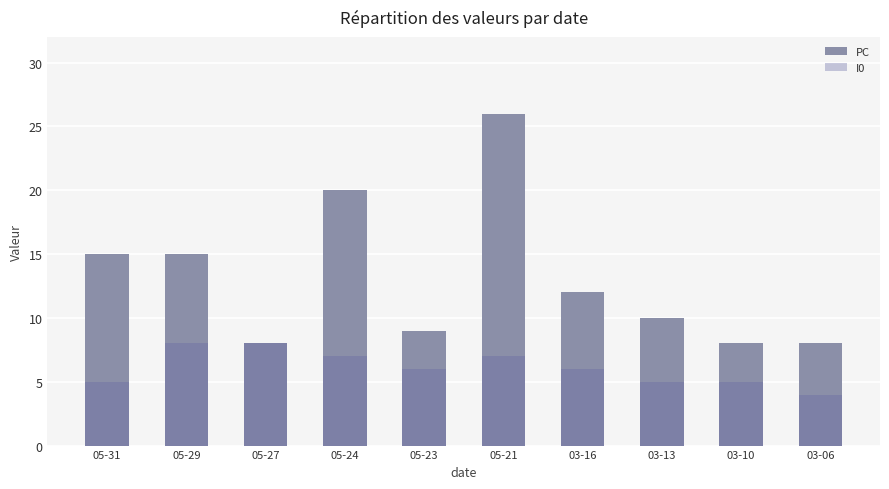

At which label does PC first exceed 12?

05-31